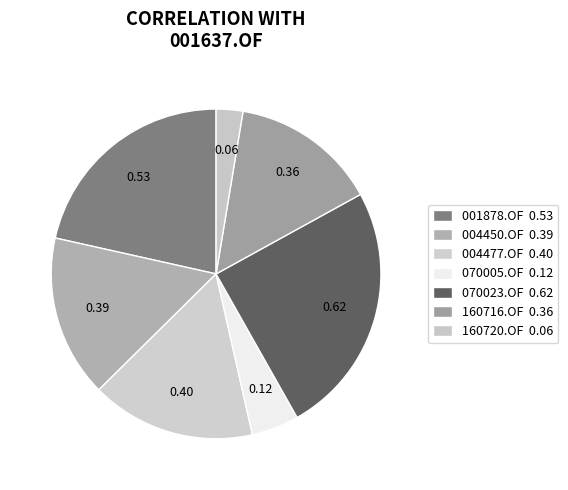

How many segments does this pie chart have?

7